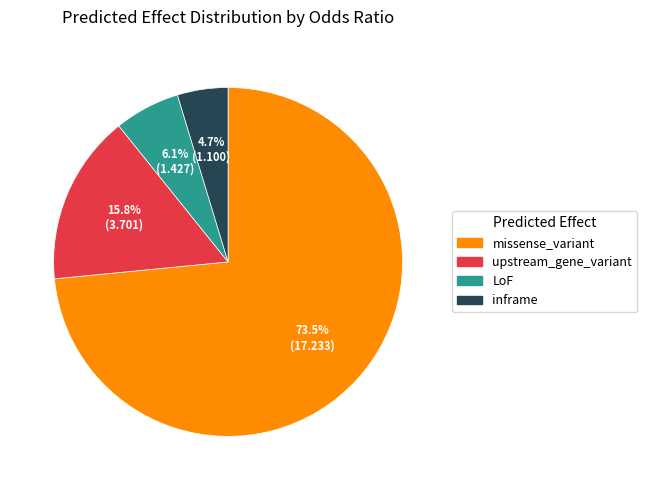

How many segments does this pie chart have?

4